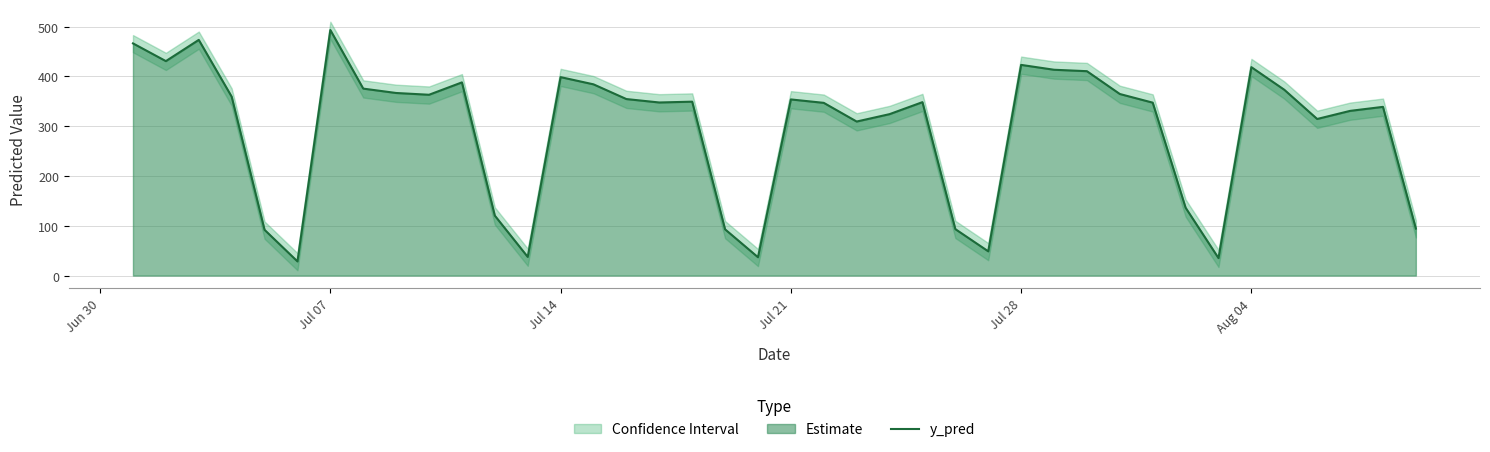

What is the highest value of the y_pred series?

493.4